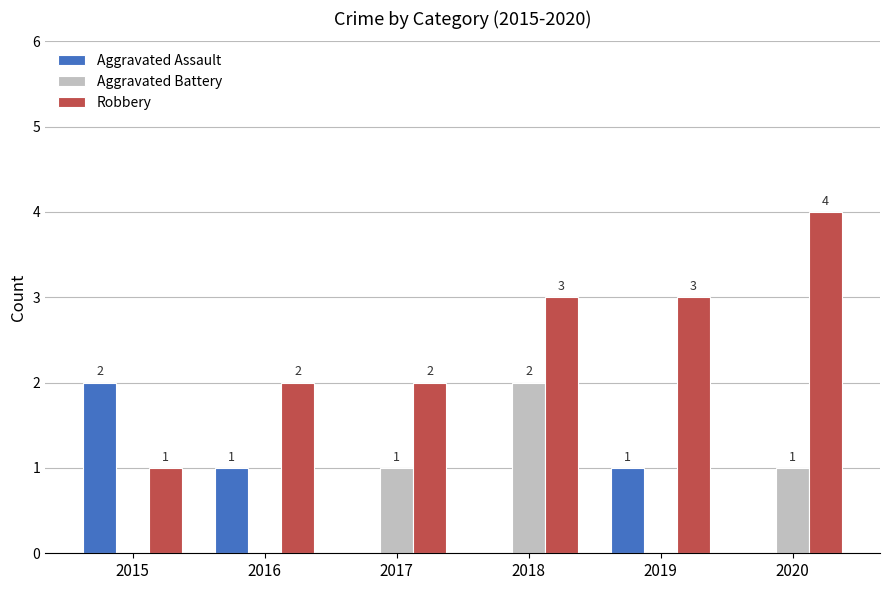

What is the spread (max minus min) of values at 2016?

2